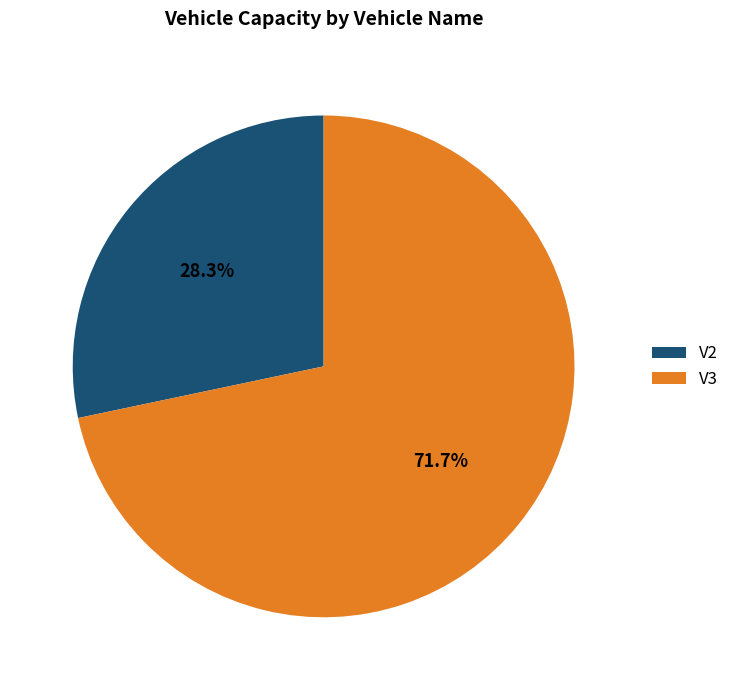

The V3 slice represents 84% of the pie. True or false?

False